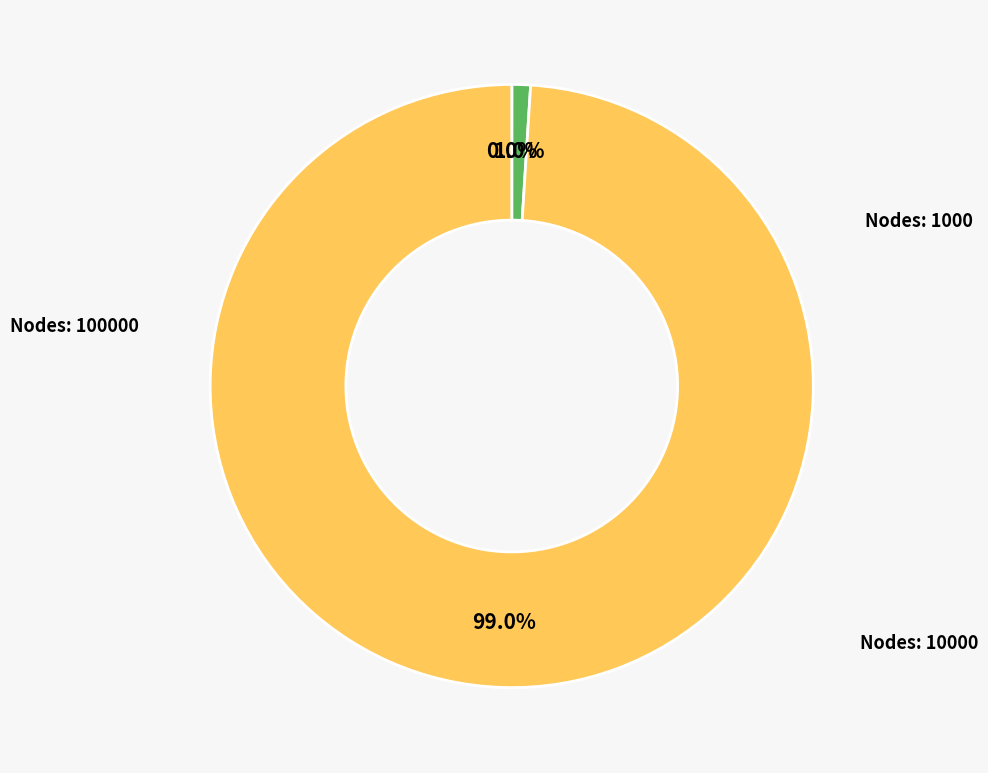

Does any single category account for the majority?

Yes